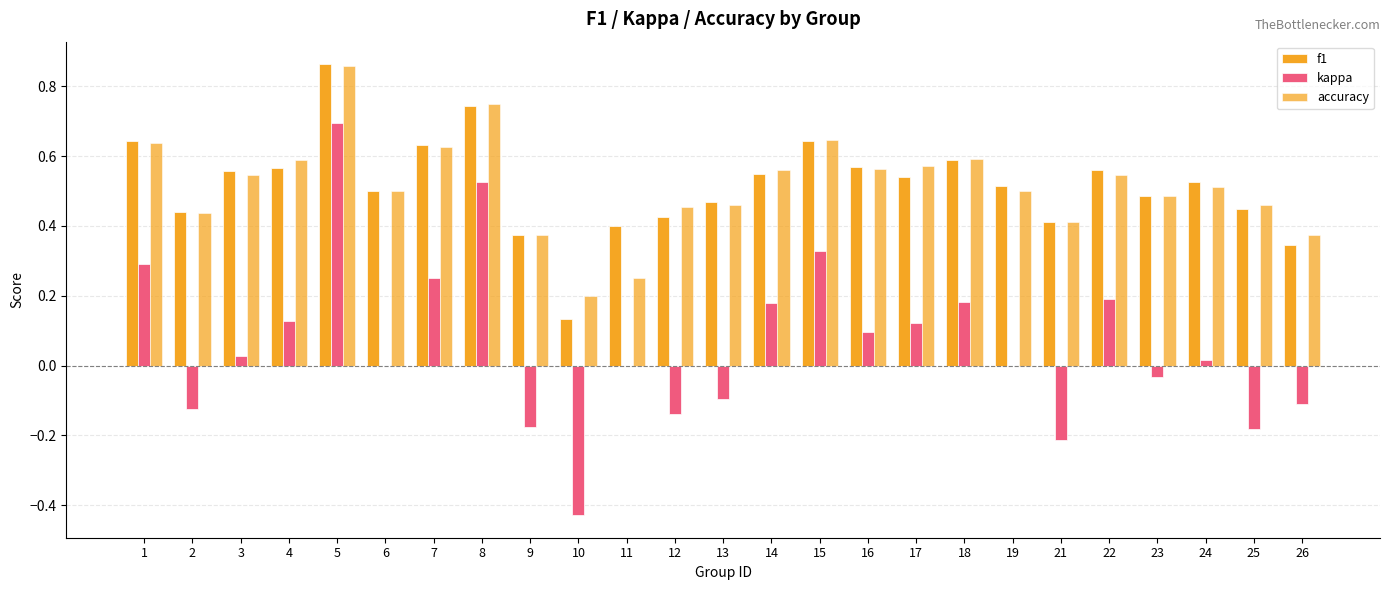

Does the chart contain stacked bars?

No